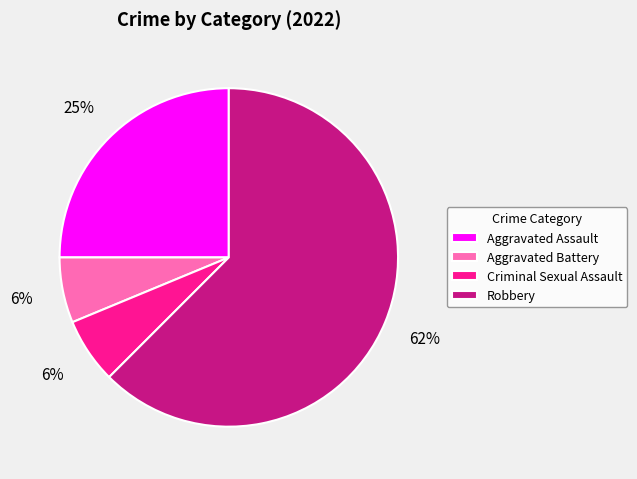

Is the sum of Criminal Sexual Assault and Aggravated Assault greater than half?

No